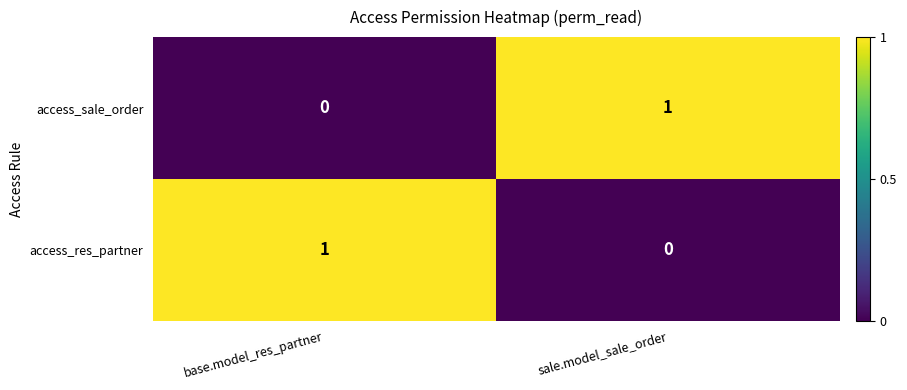

Where is access_sale_order nearest to the value 0?

base.model_res_partner